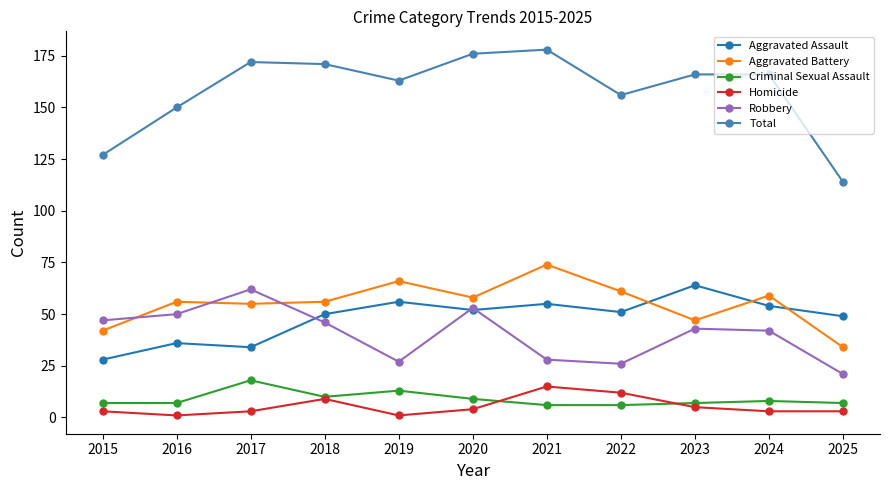

Which series changed the most between 2015 and 2018?

Total